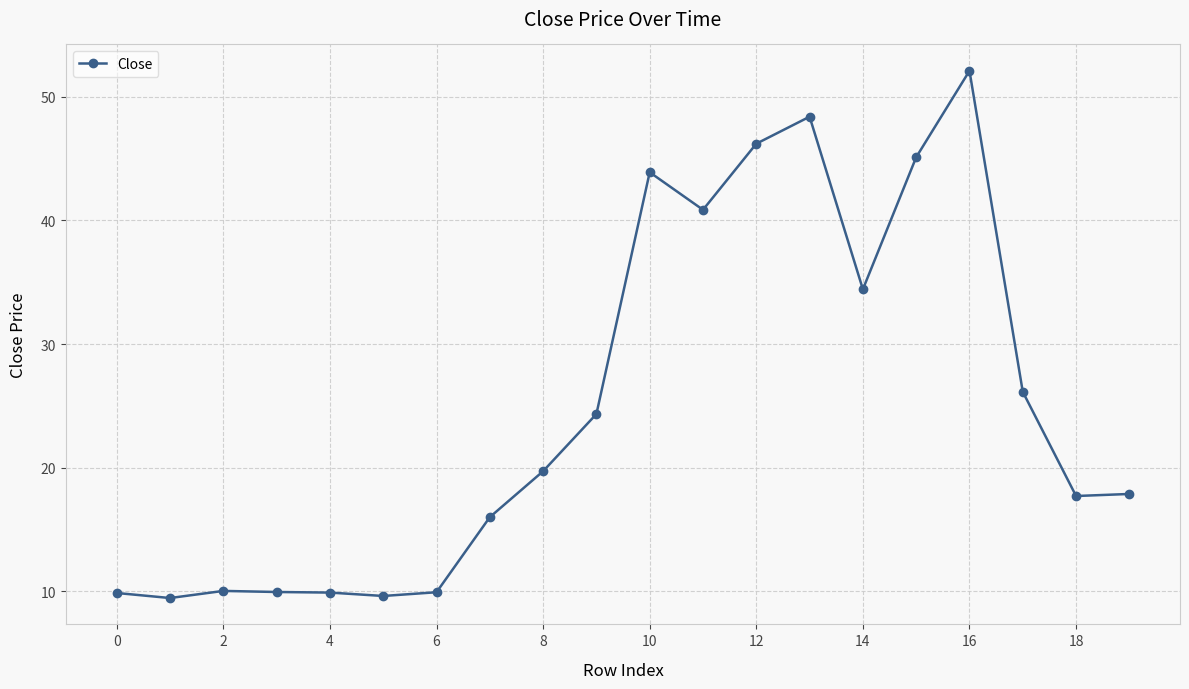

What is the greatest value displayed?

52.1